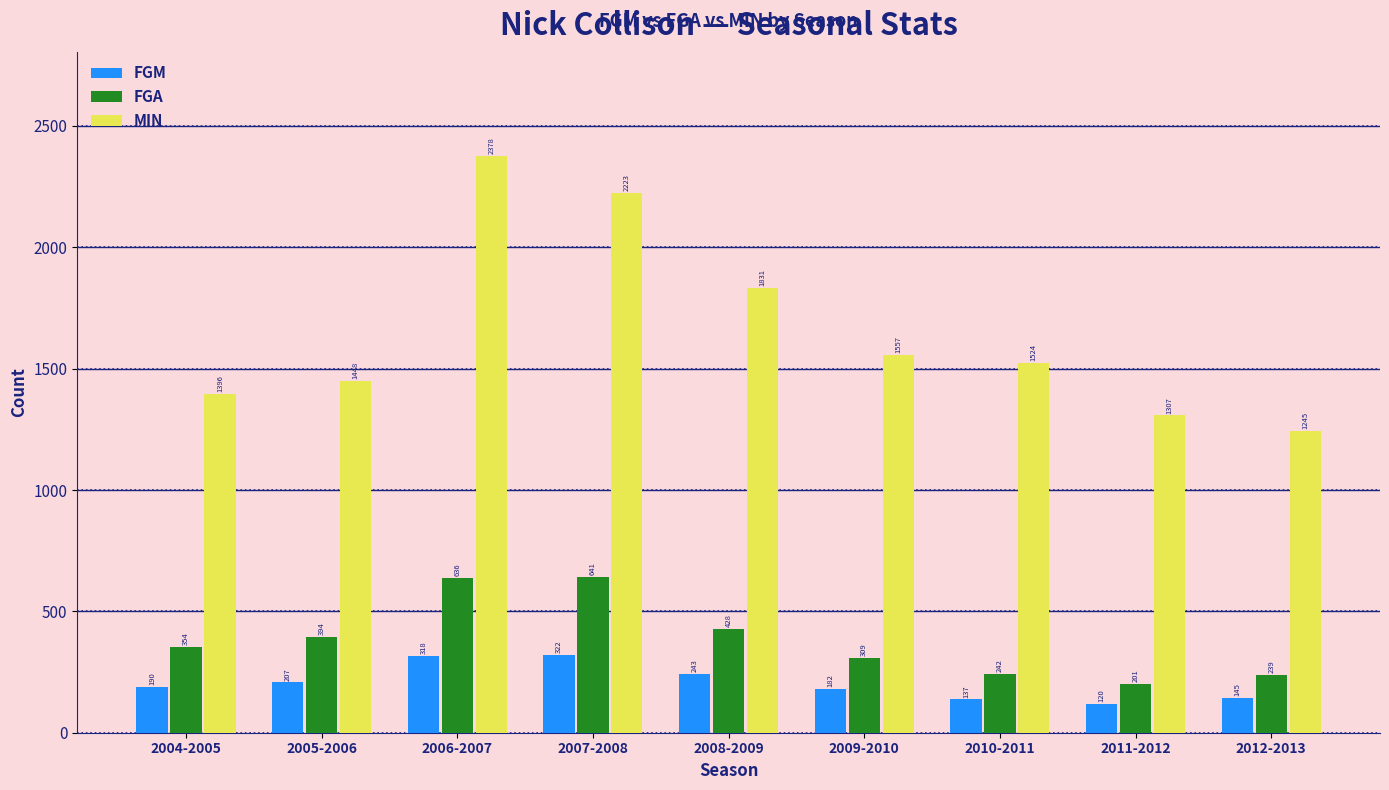

Between 2004-2005 and 2005-2006, which series saw the biggest shift?

MIN